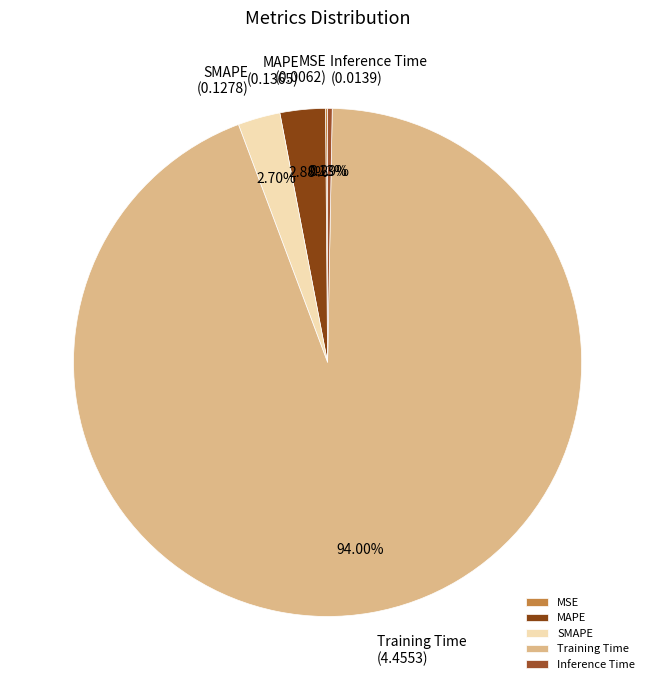

To the nearest percent, what percentage of the pie is SMAPE?

3%